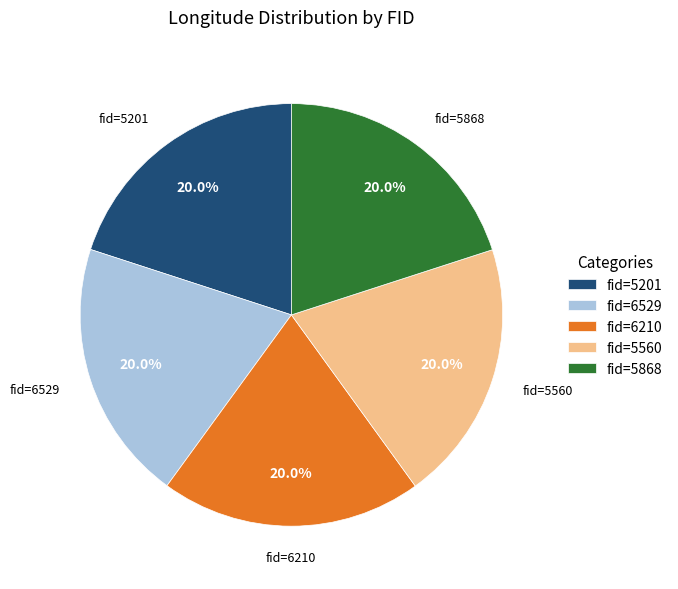

Approximately how many times larger is the value at fid=5868 compared to fid=5201?

1.0